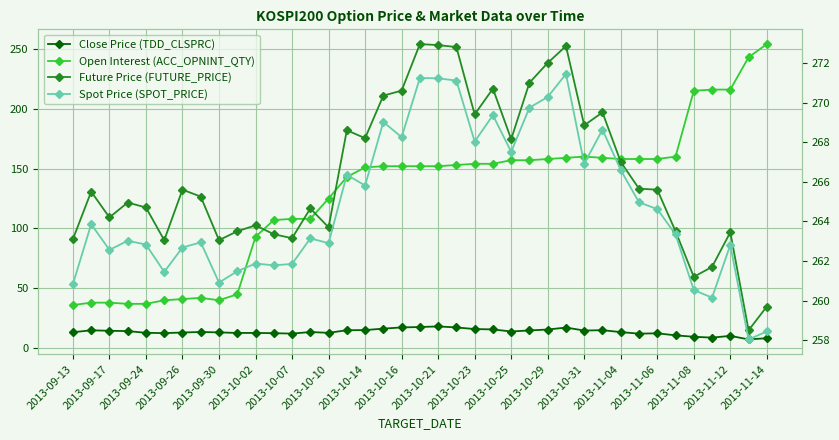

Does the chart have visible grid lines?

Yes